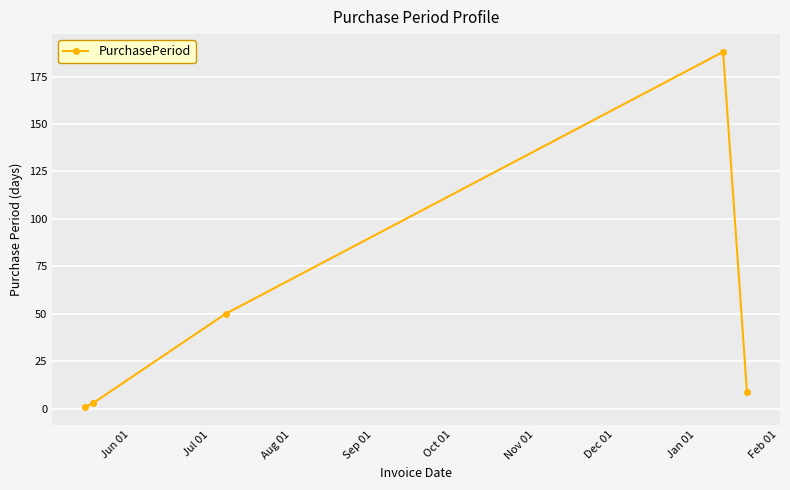

What is the average value?

50